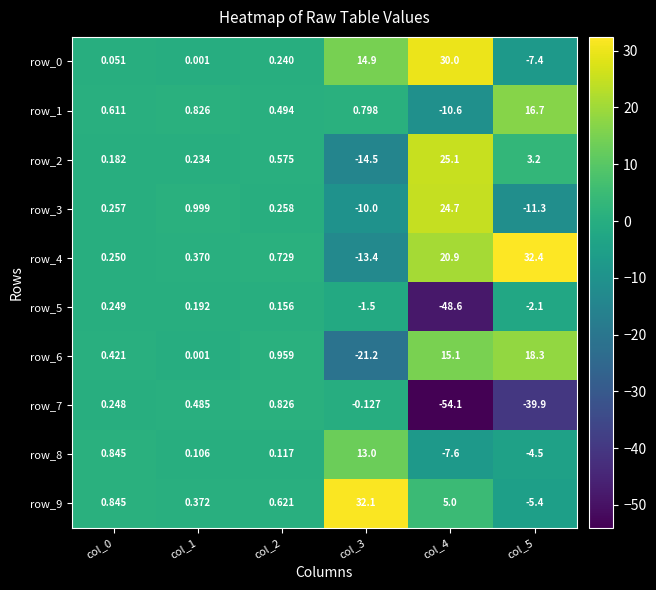

What value does the row_2 series have at col_5?

3.2